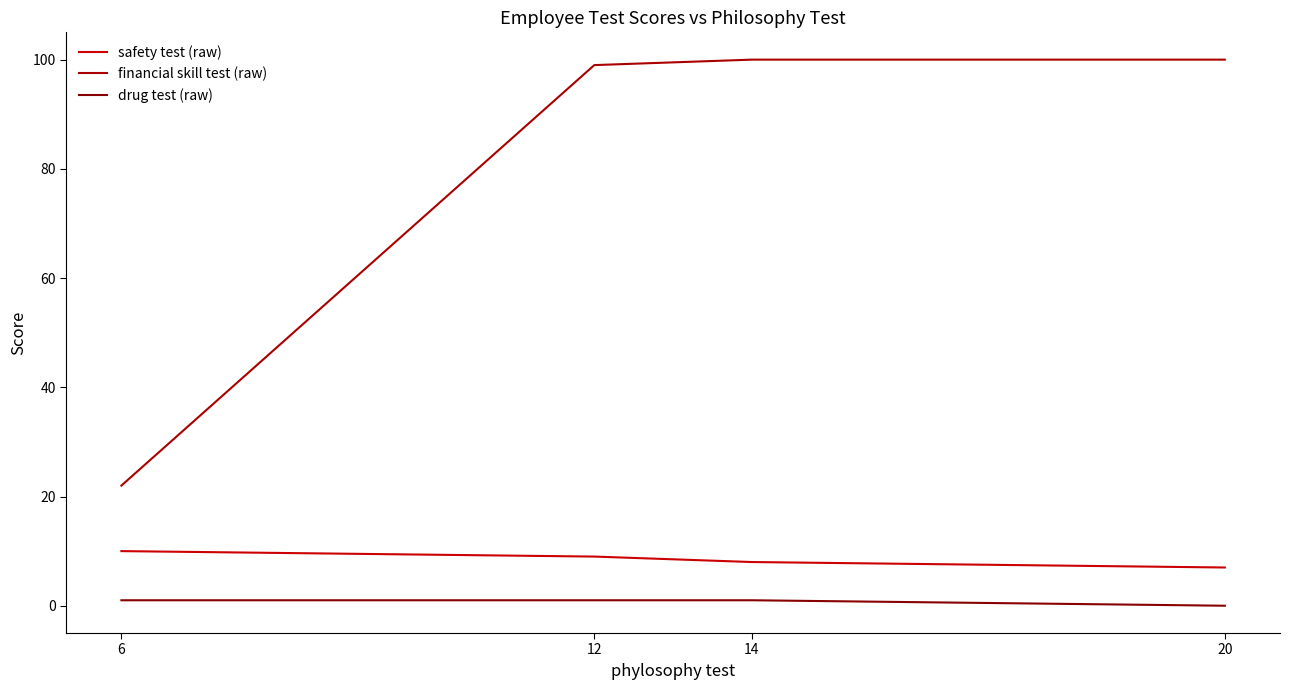

What is the maximum value shown in the chart?

100